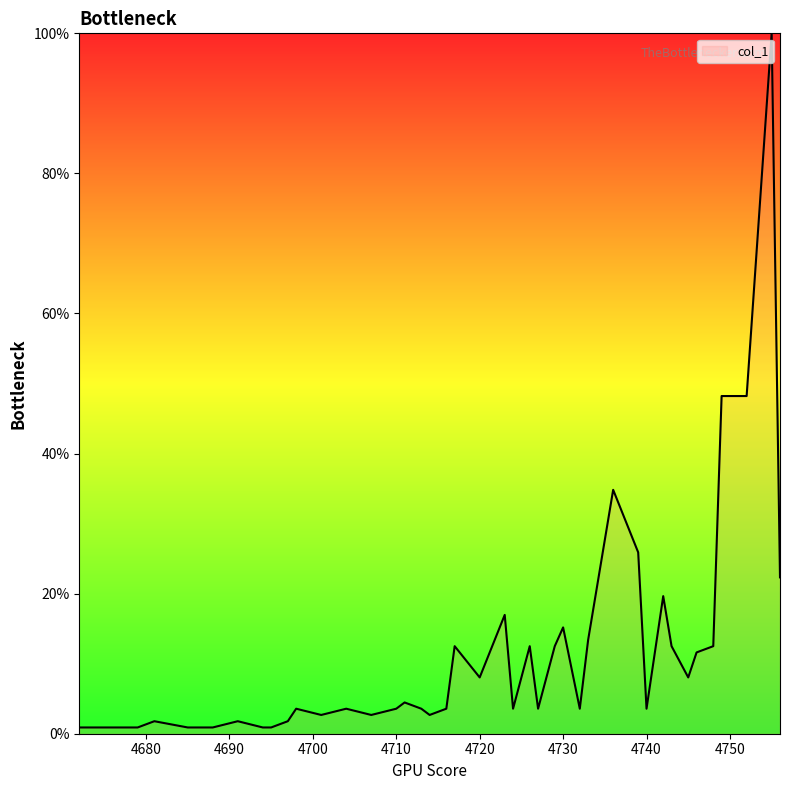

What is the difference between the maximum and minimum values?

99.1